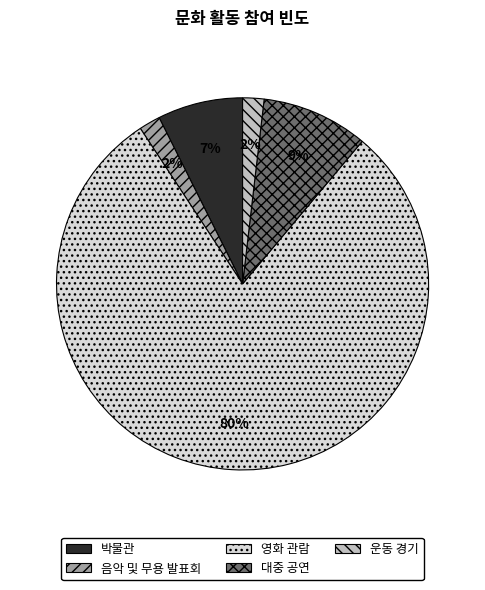

Is there any slice that represents more than half of the pie?

Yes